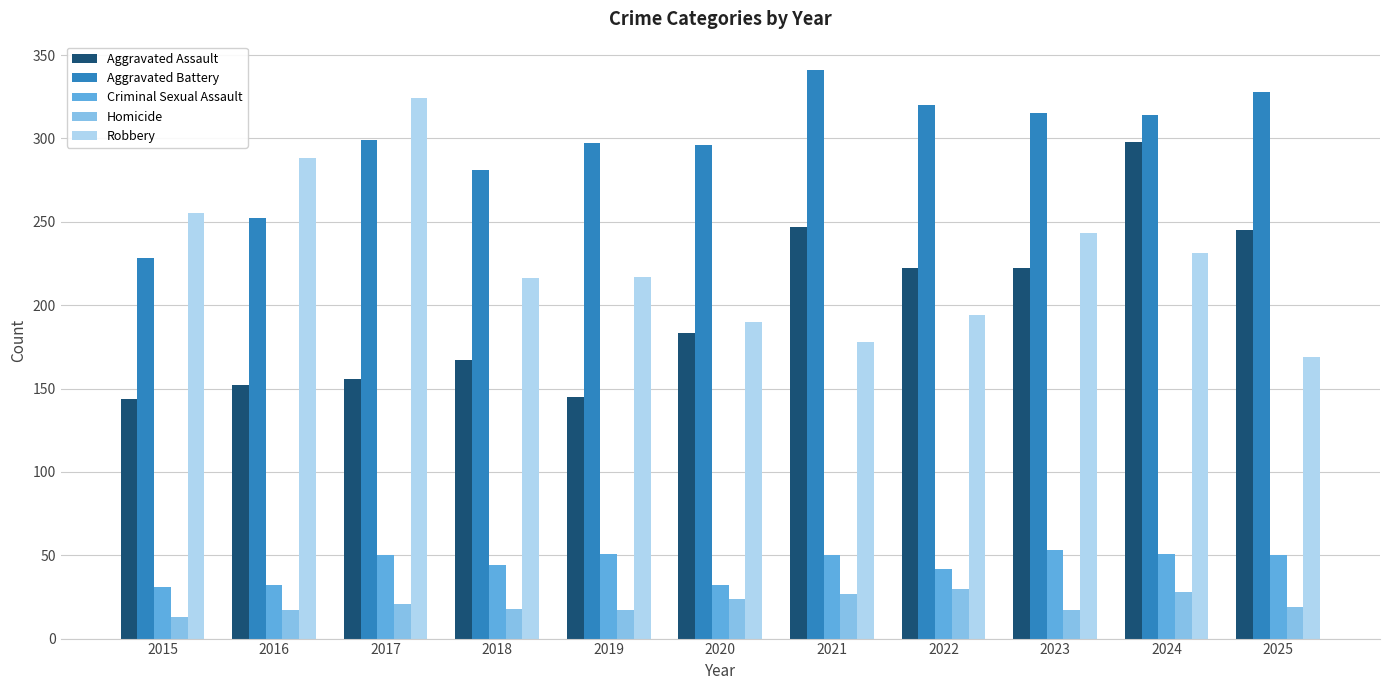

Which series changed the most between 2016 and 2017?

Aggravated Battery